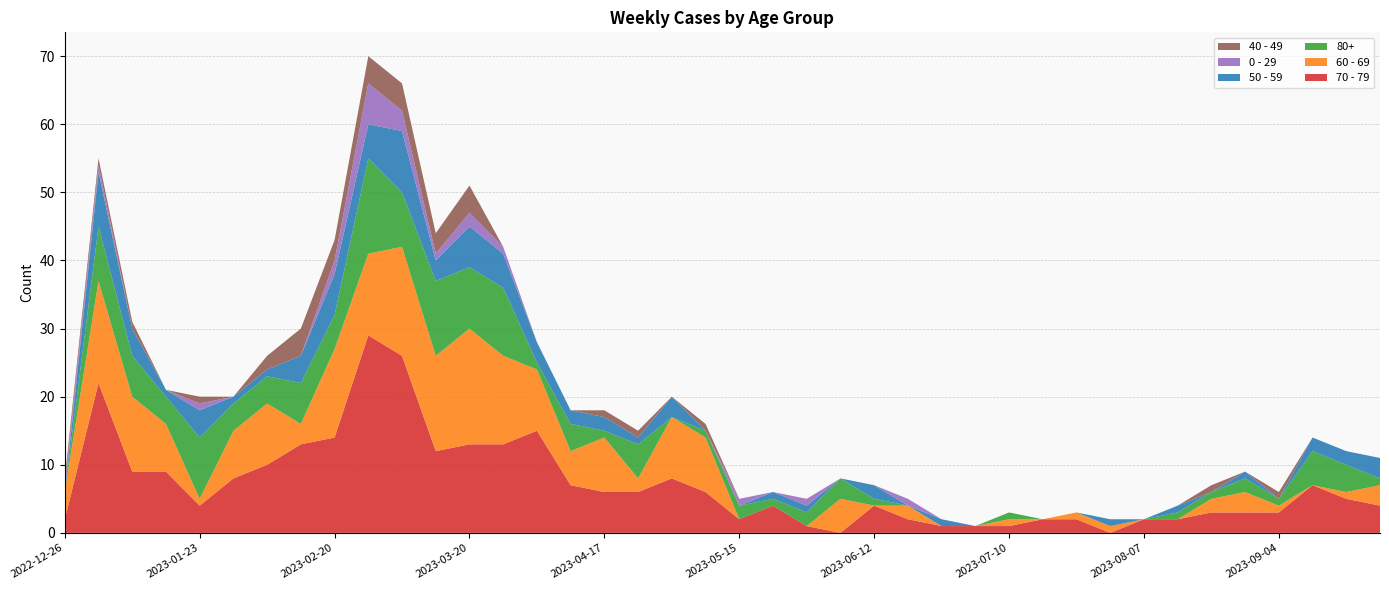

Reading left to right, list all the values displayed in this chart.

70 - 79: 2022-12-26=2	2023-01-02=22	2023-01-09=9	2023-01-16=9	2023-01-23=4	2023-01-30=8	2023-02-06=10	2023-02-13=13	2023-02-20=14	2023-02-27=29	2023-03-06=26	2023-03-13=12	2023-03-20=13	2023-03-27=13	2023-04-03=15	2023-04-10=7	2023-04-17=6	2023-04-24=6	2023-05-01=8	2023-05-08=6	2023-05-15=2	2023-05-22=4	2023-05-29=1	2023-06-05=0	2023-06-12=4	2023-06-19=2	2023-06-26=1	2023-07-03=1	2023-07-10=1	2023-07-17=2	2023-07-24=2	2023-07-31=0	2023-08-07=2	2023-08-14=2	2023-08-21=3	2023-08-28=3	2023-09-04=3	2023-09-11=7	2023-09-18=5	2023-09-25=4
60 - 69: 2022-12-26=4	2023-01-02=15	2023-01-09=11	2023-01-16=7	2023-01-23=1	2023-01-30=7	2023-02-06=9	2023-02-13=3	2023-02-20=13	2023-02-27=12	2023-03-06=16	2023-03-13=14	2023-03-20=17	2023-03-27=13	2023-04-03=9	2023-04-10=5	2023-04-17=8	2023-04-24=2	2023-05-01=9	2023-05-08=8	2023-05-15=0	2023-05-22=0	2023-05-29=0	2023-06-05=5	2023-06-12=0	2023-06-19=2	2023-06-26=0	2023-07-03=0	2023-07-10=1	2023-07-17=0	2023-07-24=1	2023-07-31=1	2023-08-07=0	2023-08-14=0	2023-08-21=2	2023-08-28=3	2023-09-04=1	2023-09-11=0	2023-09-18=1	2023-09-25=3
80+: 2022-12-26=0	2023-01-02=8	2023-01-09=6	2023-01-16=4	2023-01-23=9	2023-01-30=4	2023-02-06=4	2023-02-13=6	2023-02-20=5	2023-02-27=14	2023-03-06=8	2023-03-13=11	2023-03-20=9	2023-03-27=10	2023-04-03=1	2023-04-10=4	2023-04-17=1	2023-04-24=5	2023-05-01=0	2023-05-08=1	2023-05-15=2	2023-05-22=1	2023-05-29=2	2023-06-05=3	2023-06-12=1	2023-06-19=0	2023-06-26=0	2023-07-03=0	2023-07-10=1	2023-07-17=0	2023-07-24=0	2023-07-31=0	2023-08-07=0	2023-08-14=1	2023-08-21=1	2023-08-28=2	2023-09-04=1	2023-09-11=5	2023-09-18=4	2023-09-25=1
50 - 59: 2022-12-26=0	2023-01-02=8	2023-01-09=4	2023-01-16=1	2023-01-23=4	2023-01-30=1	2023-02-06=1	2023-02-13=4	2023-02-20=6	2023-02-27=5	2023-03-06=9	2023-03-13=3	2023-03-20=6	2023-03-27=5	2023-04-03=3	2023-04-10=2	2023-04-17=2	2023-04-24=1	2023-05-01=3	2023-05-08=0	2023-05-15=0	2023-05-22=1	2023-05-29=1	2023-06-05=0	2023-06-12=2	2023-06-19=0	2023-06-26=1	2023-07-03=0	2023-07-10=0	2023-07-17=0	2023-07-24=0	2023-07-31=1	2023-08-07=0	2023-08-14=1	2023-08-21=0	2023-08-28=1	2023-09-04=0	2023-09-11=2	2023-09-18=2	2023-09-25=3
0 - 29: 2022-12-26=1	2023-01-02=1	2023-01-09=0	2023-01-16=0	2023-01-23=1	2023-01-30=0	2023-02-06=0	2023-02-13=0	2023-02-20=2	2023-02-27=6	2023-03-06=3	2023-03-13=1	2023-03-20=2	2023-03-27=1	2023-04-03=0	2023-04-10=0	2023-04-17=0	2023-04-24=0	2023-05-01=0	2023-05-08=0	2023-05-15=1	2023-05-22=0	2023-05-29=1	2023-06-05=0	2023-06-12=0	2023-06-19=1	2023-06-26=0	2023-07-03=0	2023-07-10=0	2023-07-17=0	2023-07-24=0	2023-07-31=0	2023-08-07=0	2023-08-14=0	2023-08-21=0	2023-08-28=0	2023-09-04=0	2023-09-11=0	2023-09-18=0	2023-09-25=0
40 - 49: 2022-12-26=1	2023-01-02=1	2023-01-09=1	2023-01-16=0	2023-01-23=1	2023-01-30=0	2023-02-06=2	2023-02-13=4	2023-02-20=3	2023-02-27=4	2023-03-06=4	2023-03-13=3	2023-03-20=4	2023-03-27=0	2023-04-03=0	2023-04-10=0	2023-04-17=1	2023-04-24=1	2023-05-01=0	2023-05-08=1	2023-05-15=0	2023-05-22=0	2023-05-29=0	2023-06-05=0	2023-06-12=0	2023-06-19=0	2023-06-26=0	2023-07-03=0	2023-07-10=0	2023-07-17=0	2023-07-24=0	2023-07-31=0	2023-08-07=0	2023-08-14=0	2023-08-21=1	2023-08-28=0	2023-09-04=1	2023-09-11=0	2023-09-18=0	2023-09-25=0